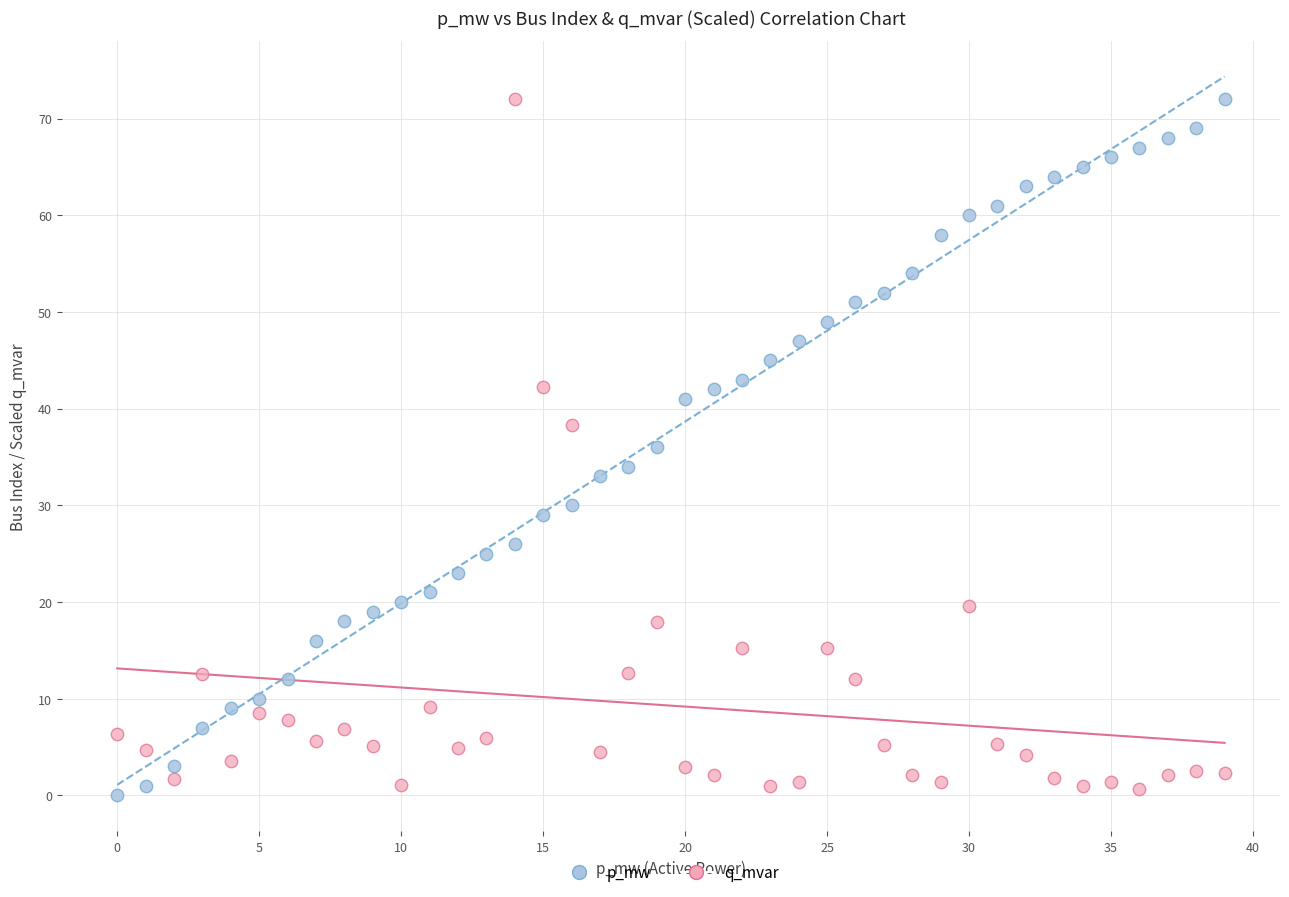

Across all data points, what is the range of Y values (max minus min)?

72.0